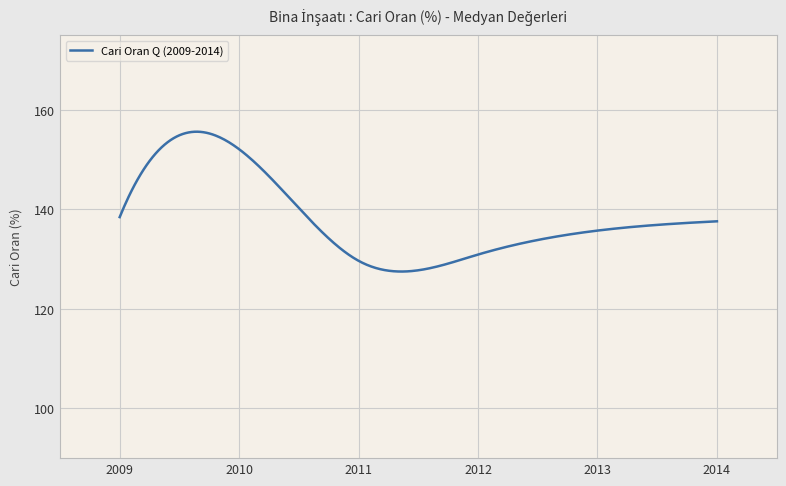

What is the greatest value displayed?

155.6